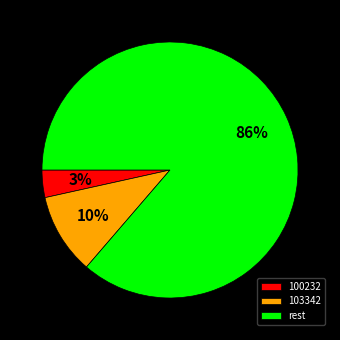

Rank the categories by value from highest to lowest.

rest, 103342, 100232